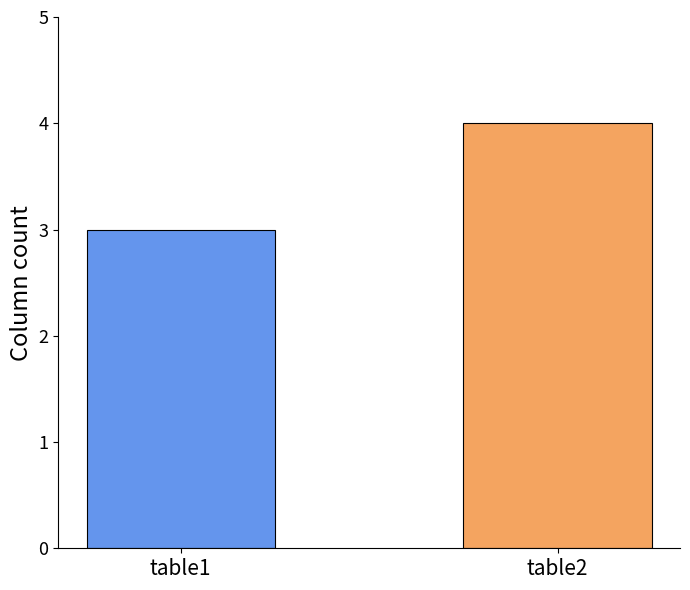

Reading left to right, list all the values displayed in this chart.

table1=3	table2=4